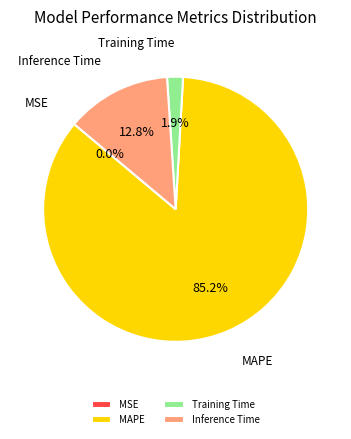

What percentage is the MAPE slice, to the nearest percent?

85%